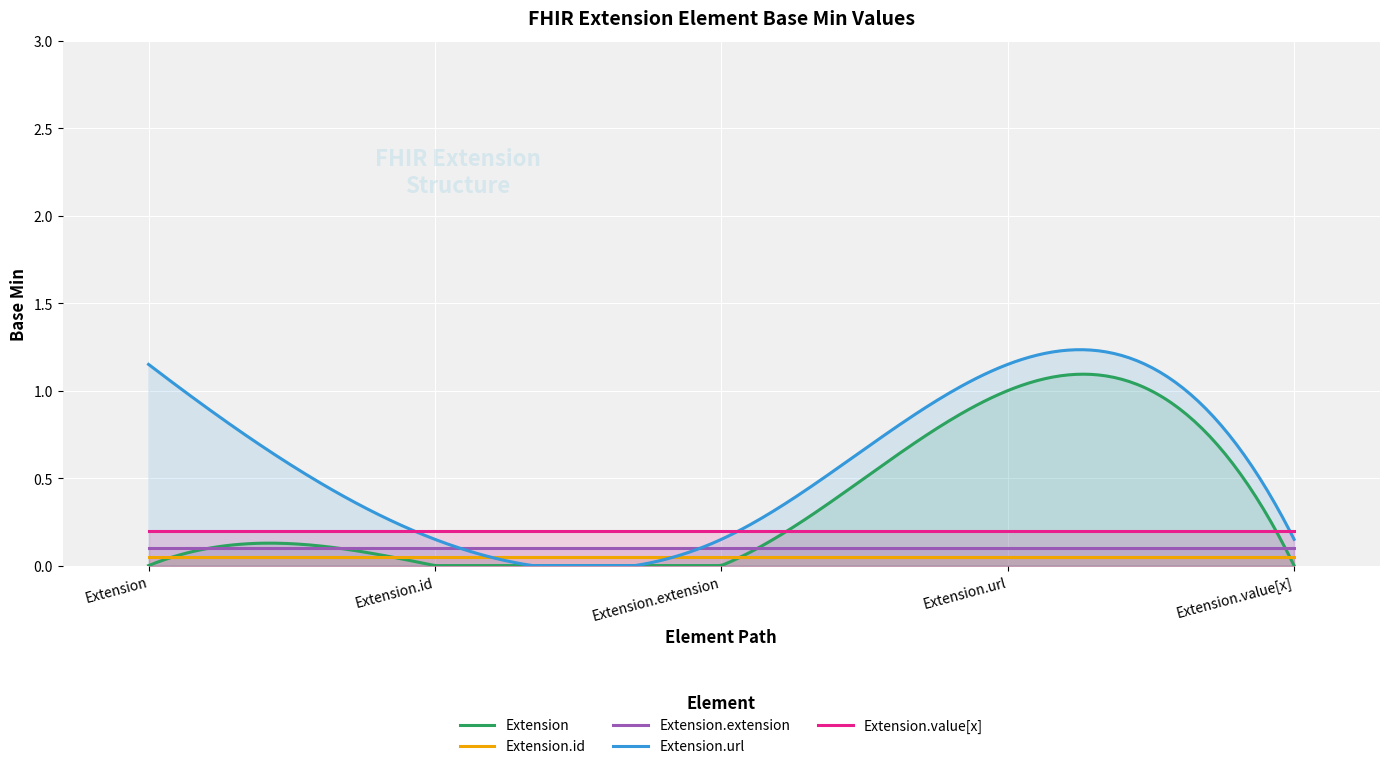

True or false: Extension.value[x] and Extension.id cross at least once.

False